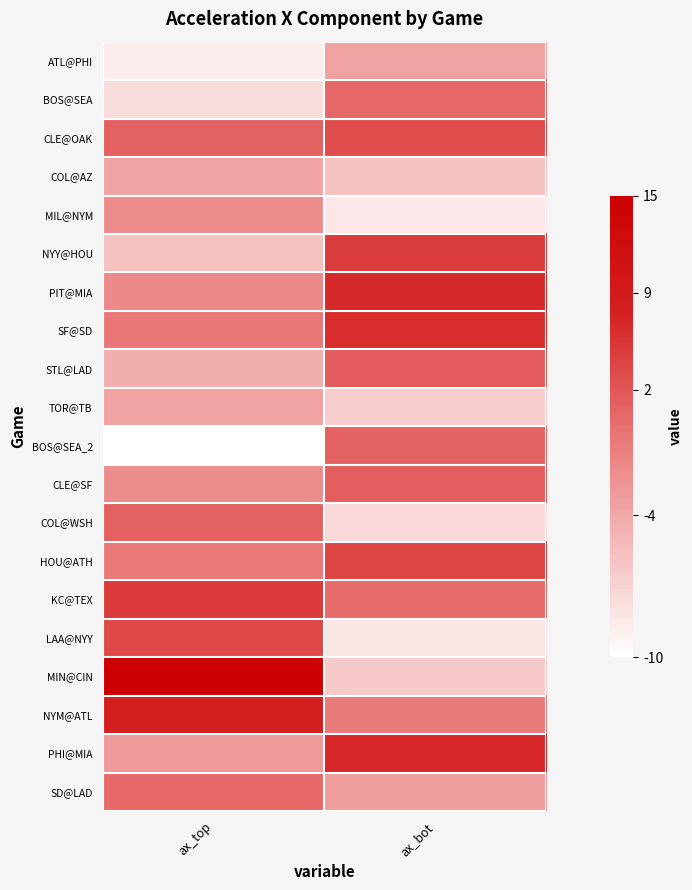

How many series are shown in this chart?

20